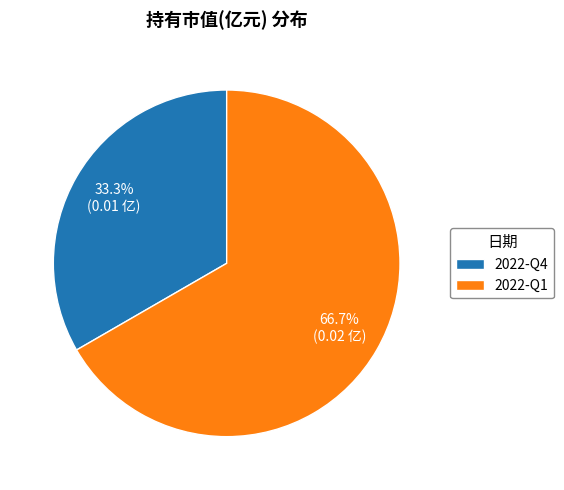

Is there a majority slice in this chart?

Yes